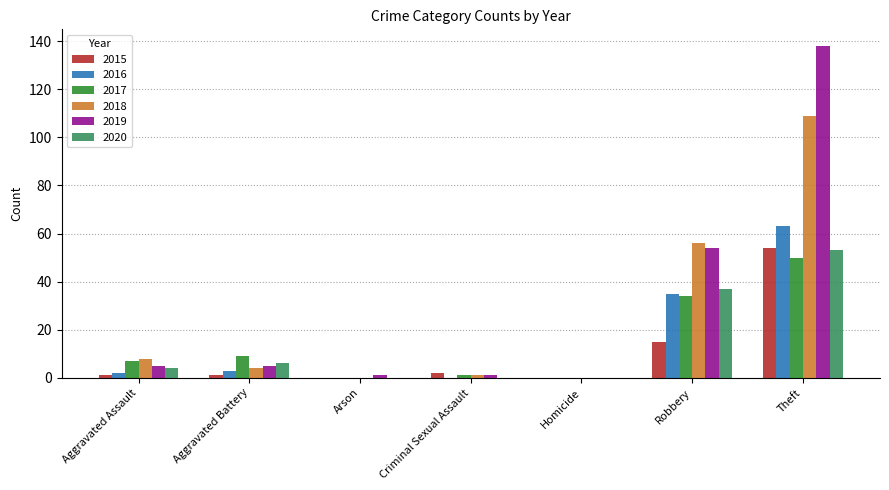

What is the total value across all series at Aggravated Assault?

27